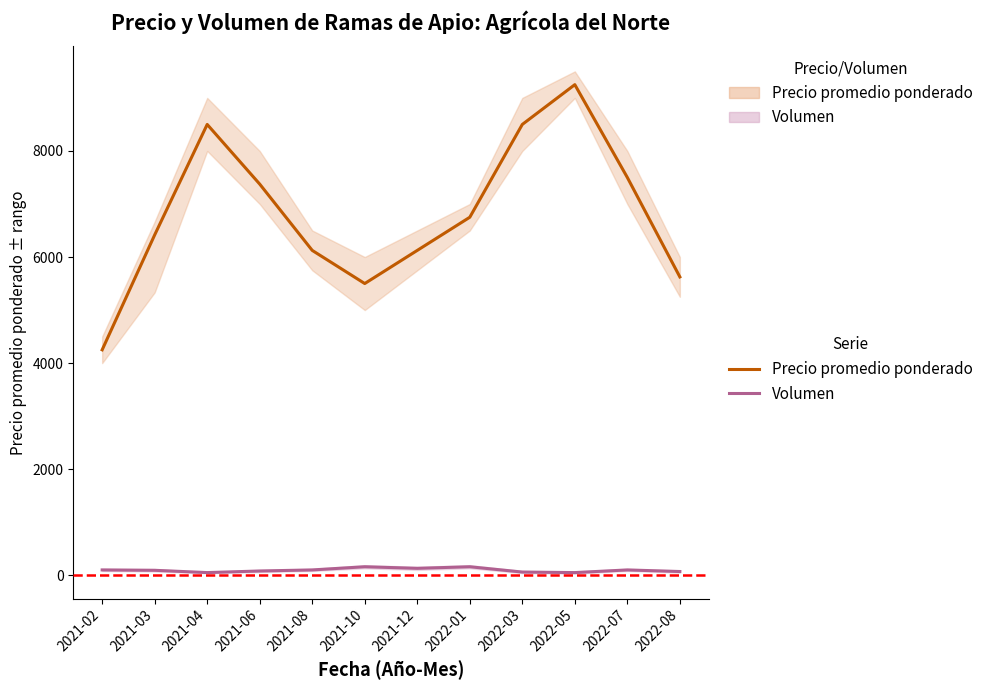

What is the difference between the second highest and second lowest values in the Volumen series?

110